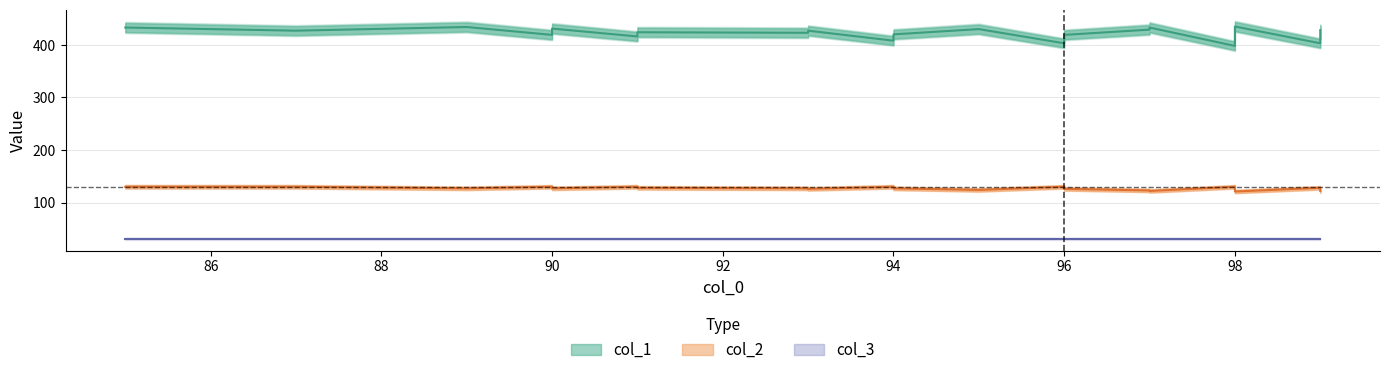

The col_1 series shows 615 at 86. True or false?

False